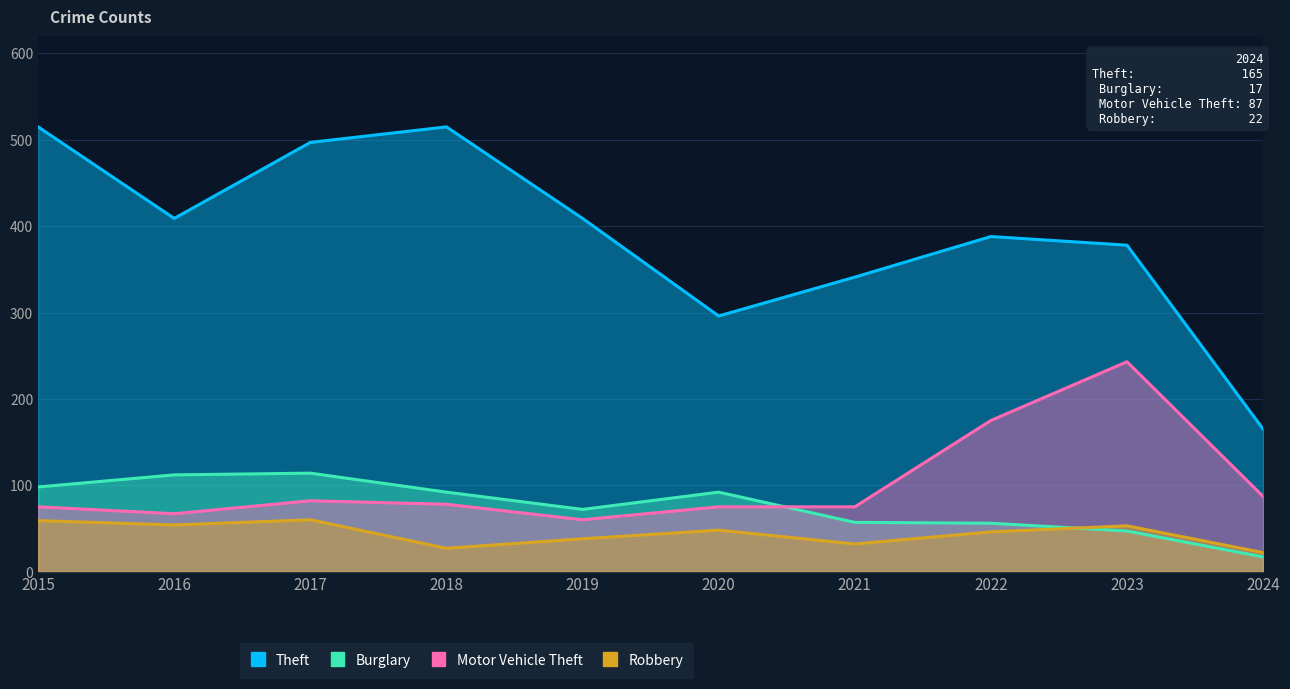

What is the value of the Motor Vehicle Theft point at the 6th from the left?

75